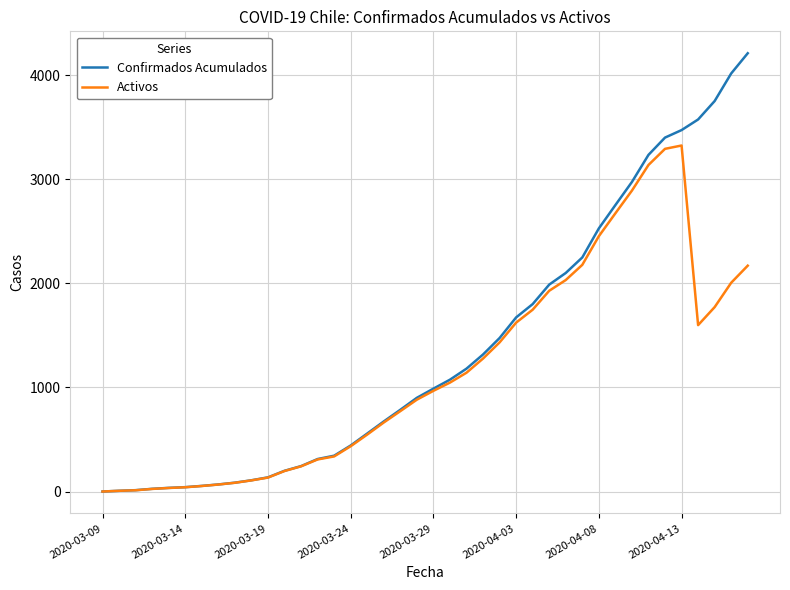

Does the chart display data point markers on the line(s)?

No